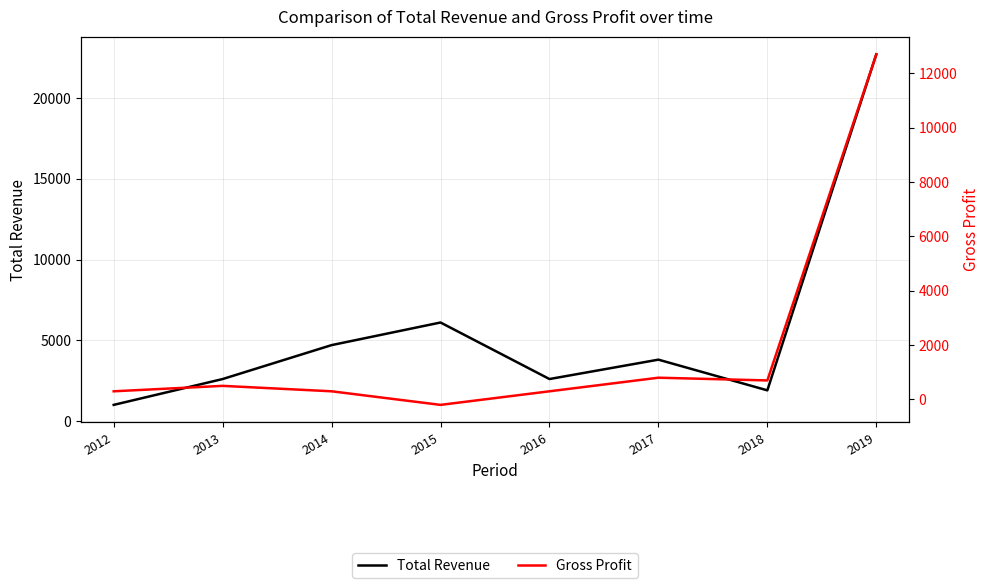

Is it true that Total Revenue equals 1900 at 2018?

True